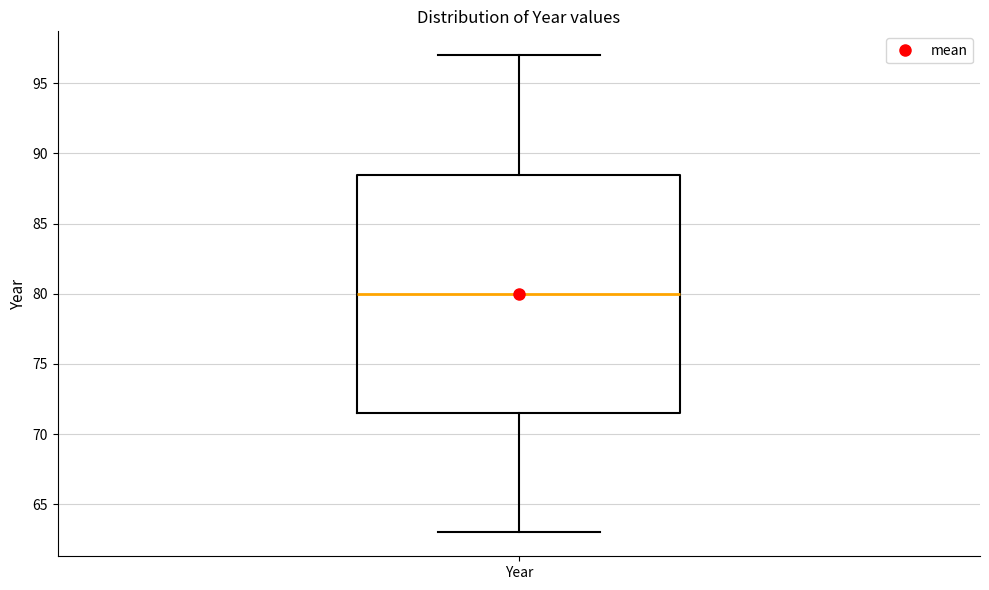

Where does the lower whisker of the box for Year end on the y-axis? The values are not printed on the chart, so give them approximately, as read against the axis.

63.0